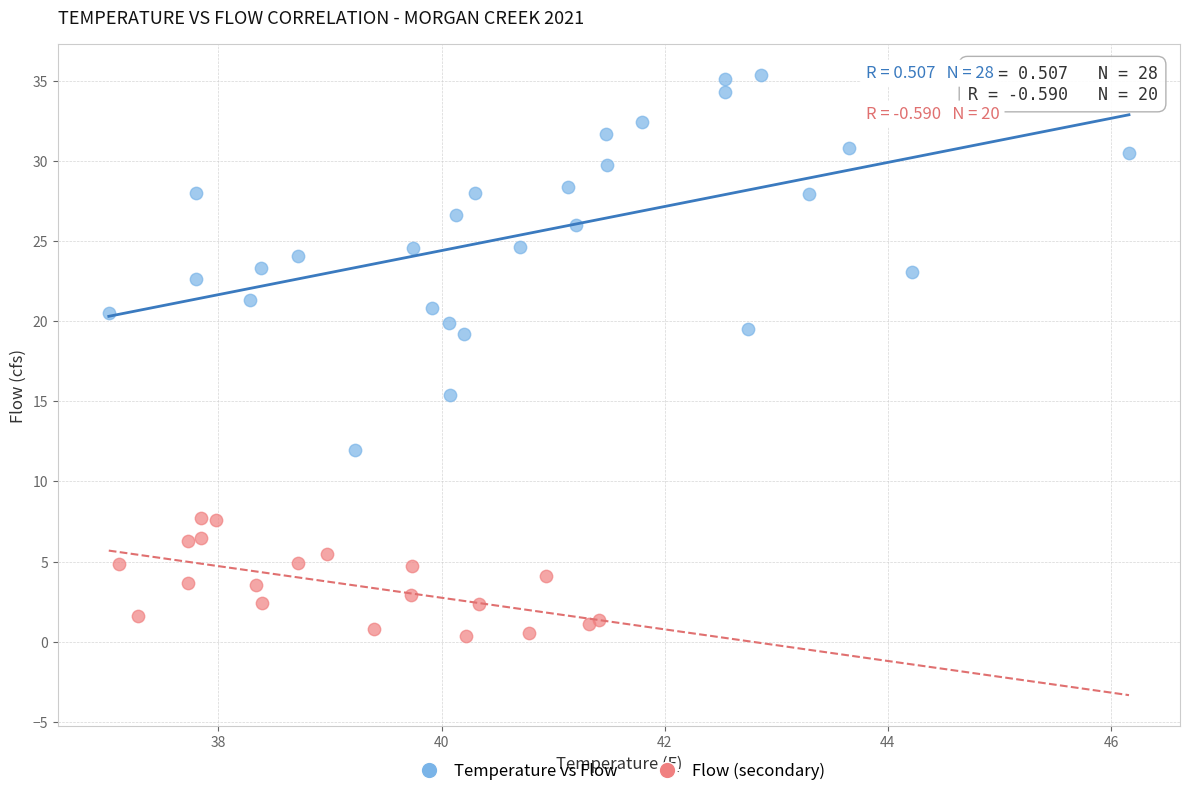

Which series contains the lowest Y value?

Flow (secondary)